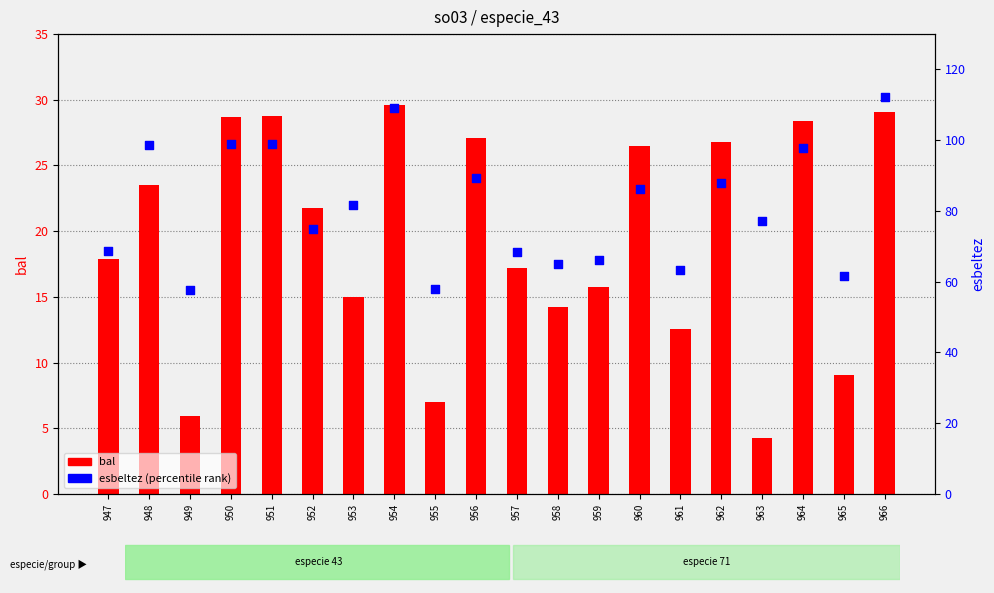

What is the total value across all series at 962?

114.7